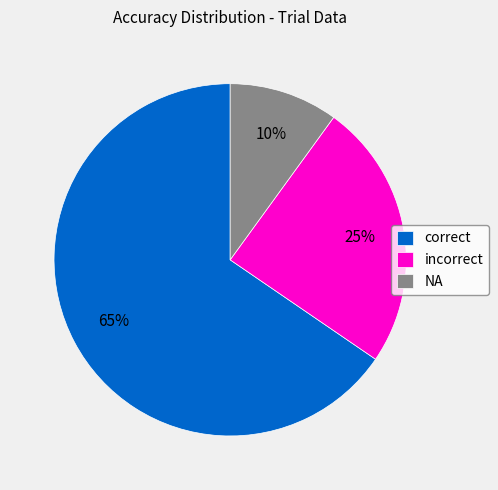

Does NA represent more than half of the total?

No